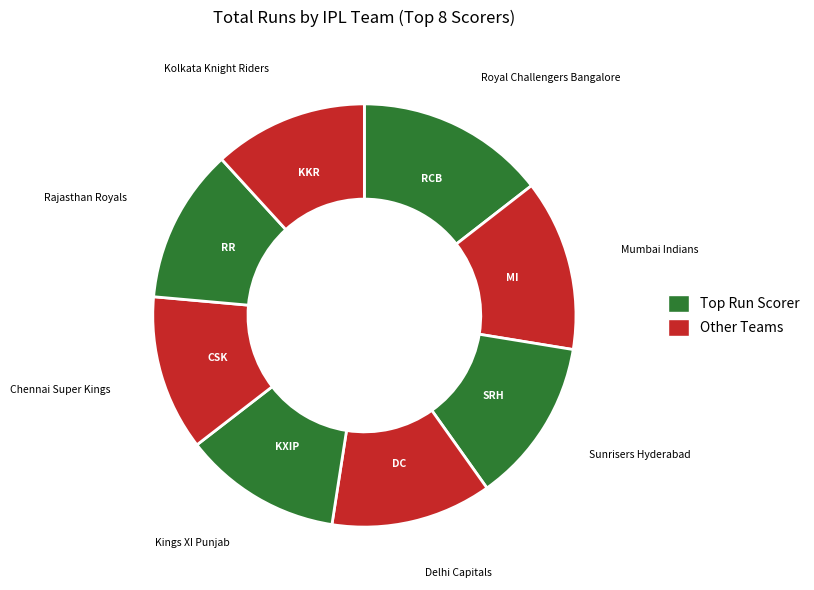

Which category has the smallest portion of the pie?

Kolkata Knight Riders